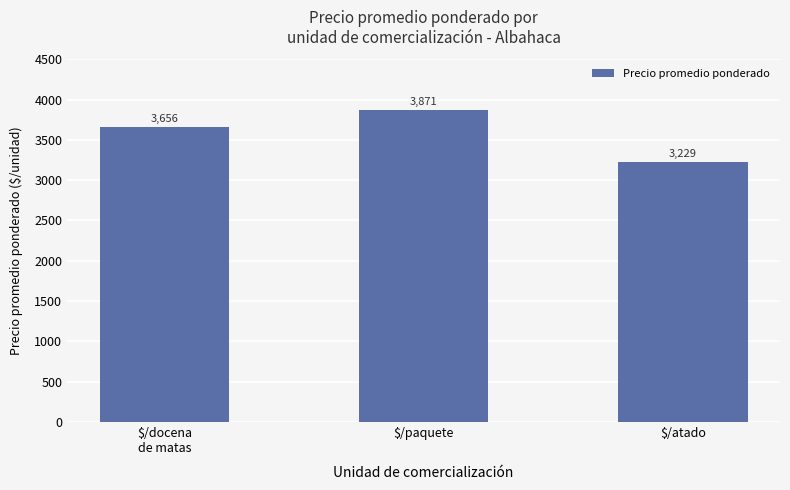

Reading right to left, what are all the values shown in this chart?

$/atado=3229	$/paquete=3871	$/docena
de matas=3656